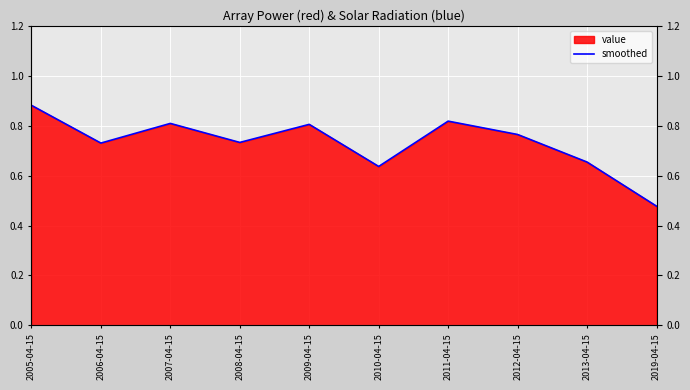

What is the label of the 6th point from the right?

2009-04-15